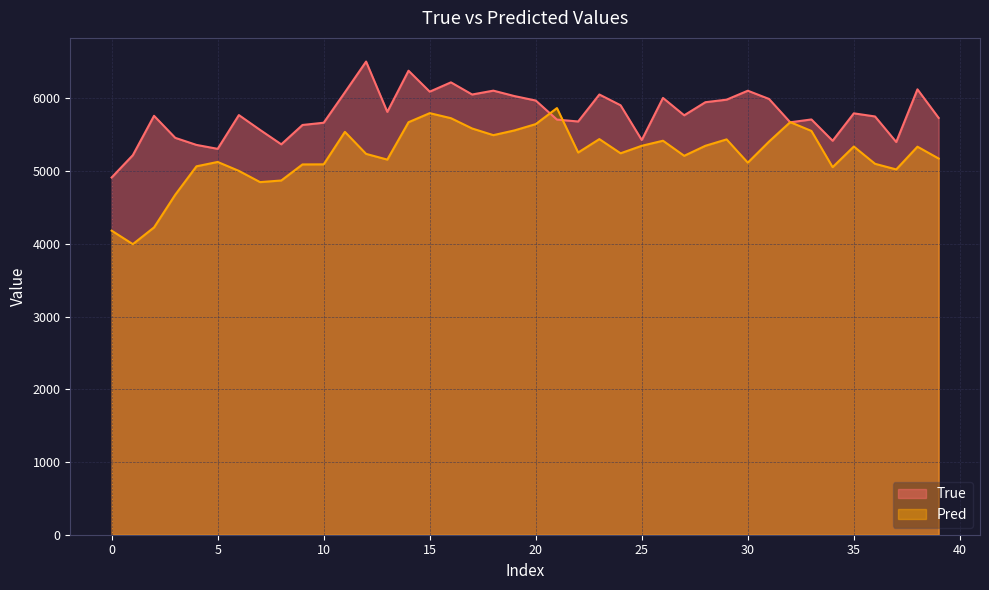

Reading left to right, extract all data points from this chart.

True: 4911.0	5218.0	5759.0	5456.0	5359.0	5305.0	5769.0	5565.0	5367.0	5633.0	5664.0	6082.0	6505.0	5813.0	6379.0	6091.0	6219.0	6052.0	6105.0	6030.0	5969.0	5707.0	5681.0	6052.0	5904.0	5426.0	6005.0	5766.0	5946.0	5981.0	6104.0	5991.0	5670.0	5709.0	5416.0	5793.0	5750.0	5399.0	6123.0	5730.0
Pred: 4180.4	3994.6	4224.8	4674.0	5064.8	5124.7	5001.9	4847.5	4869.9	5090.7	5091.9	5538.3	5235.7	5157.0	5670.9	5795.6	5726.5	5584.7	5493.1	5558.6	5645.0	5865.3	5254.3	5438.9	5243.8	5346.8	5416.5	5209.2	5346.9	5434.9	5114.9	5404.6	5672.1	5551.1	5053.0	5336.7	5099.2	5022.0	5334.6	5171.8